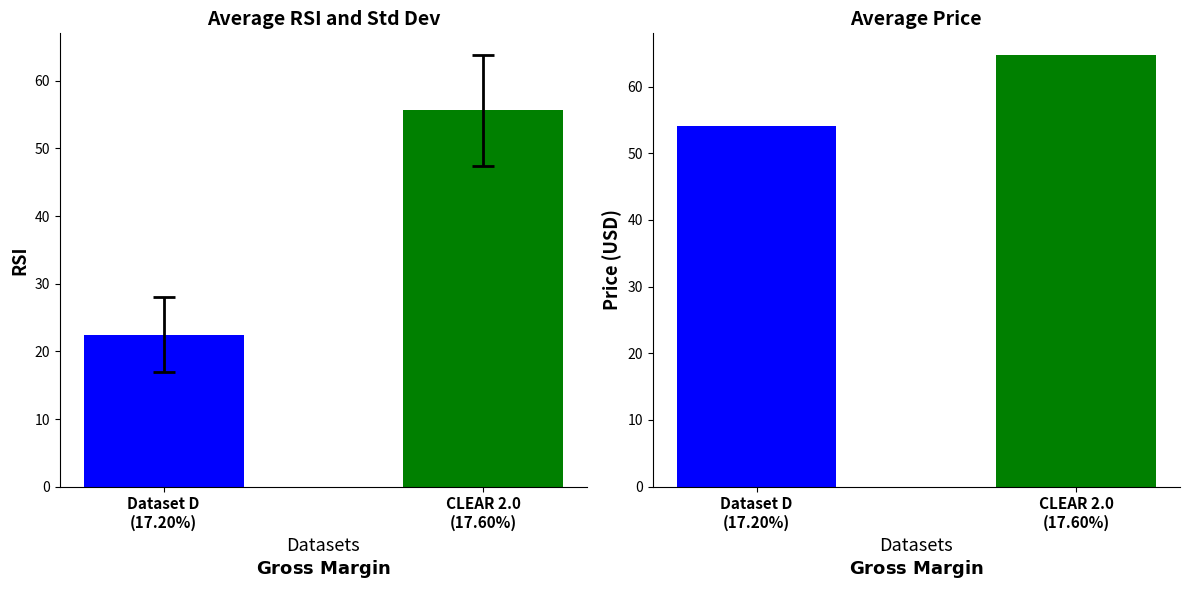

Which has a higher value, 17.20% or 17.20%?

17.20%